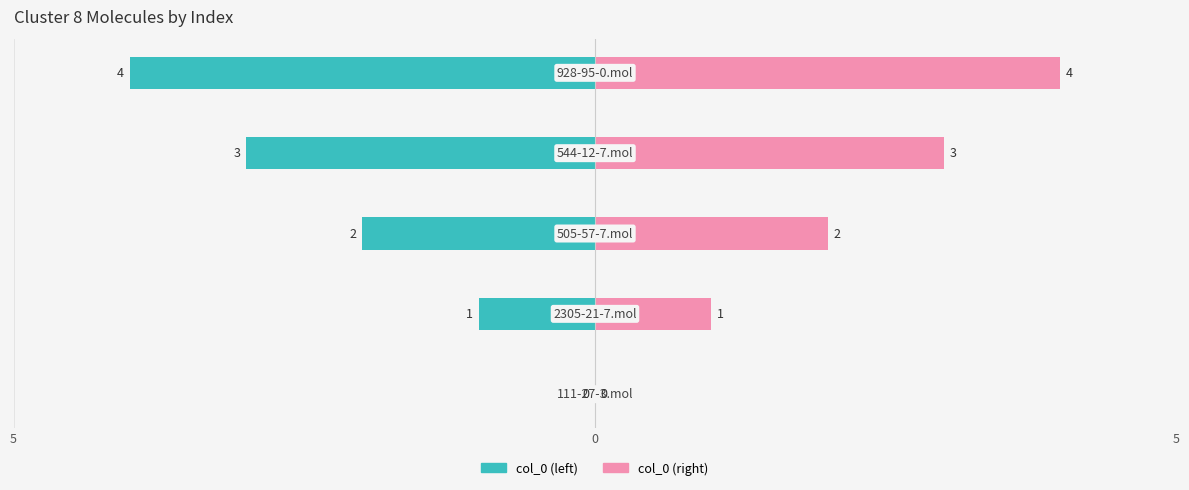

The value of col_0 (right) at 5 is 3. True or false?

False